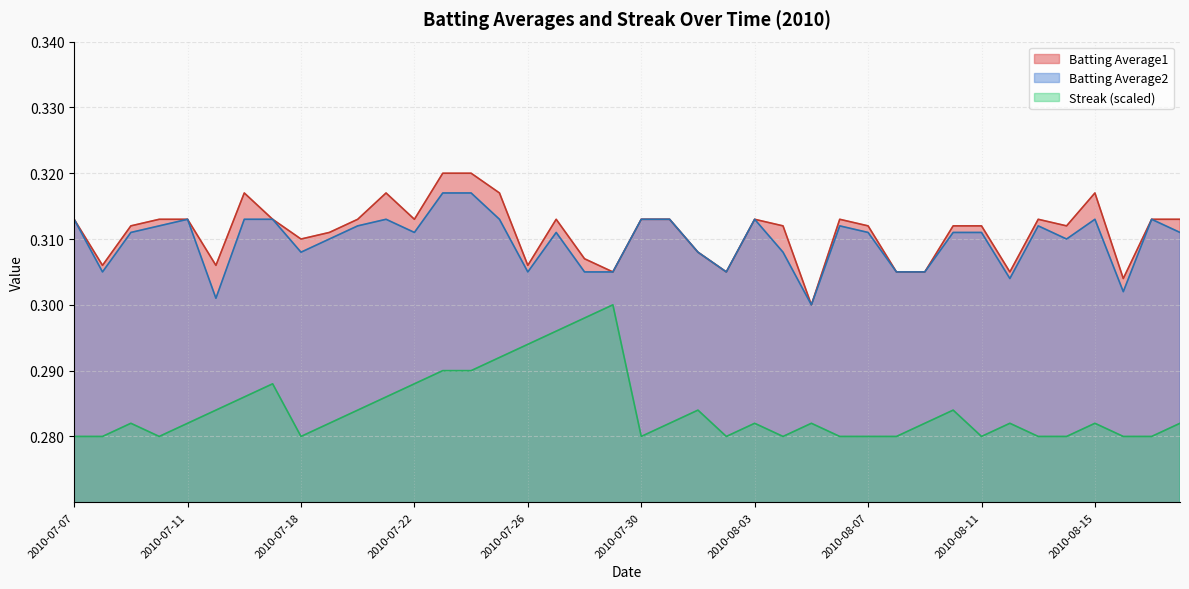

True or false: Batting Average2 has more than 2 interior local peaks.

True